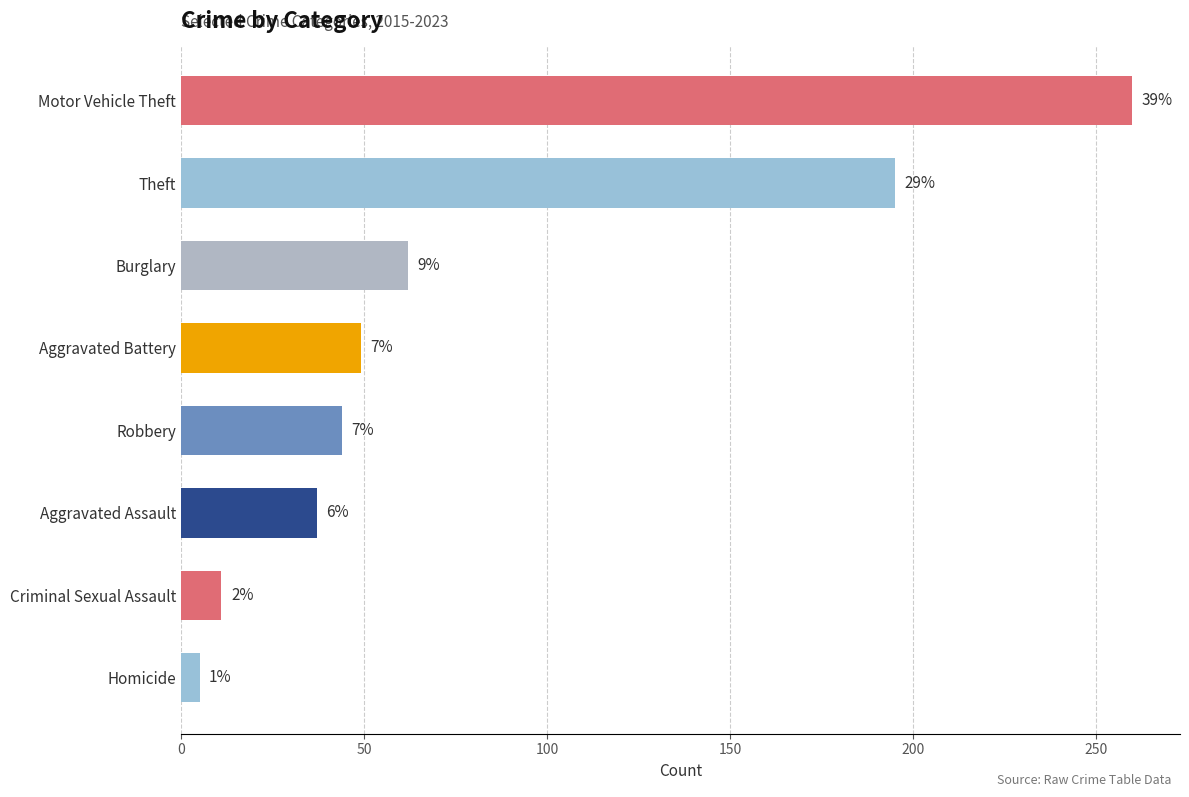

How many bars are there in total?

8